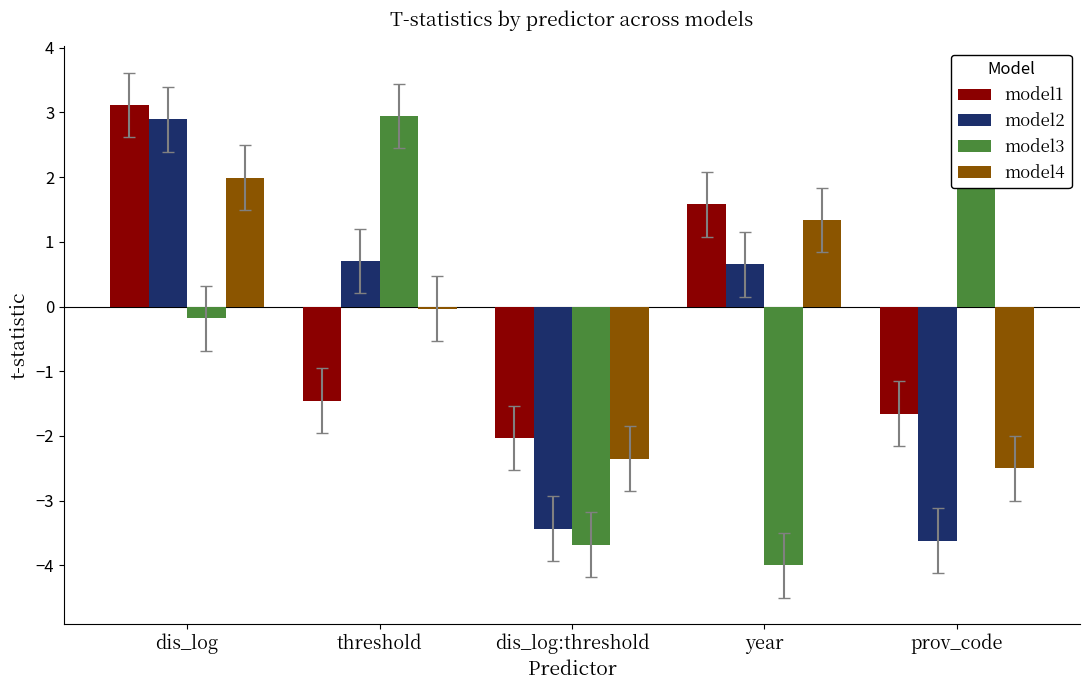

What position from the left is dis_log:threshold?

3